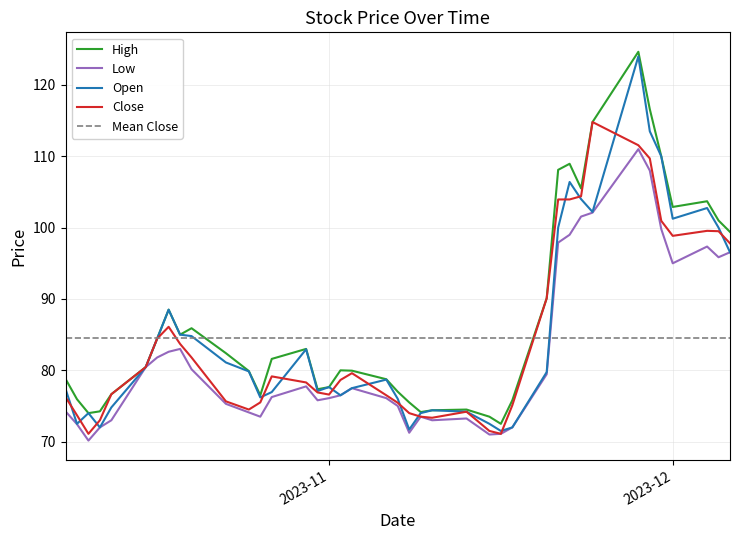

Where is Open nearest to the value 97?

2023-12-06